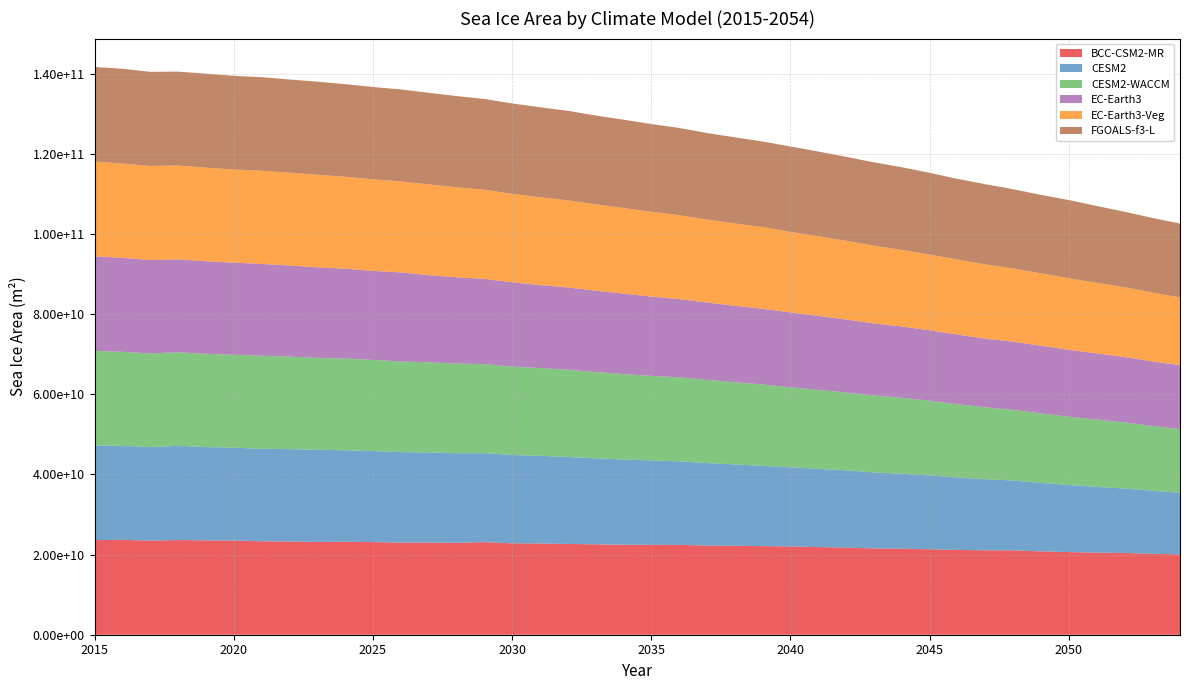

Reading left to right, transcribe all the data shown in this chart.

BCC-CSM2-MR: 2015=23612149760	2016=23680360448	2017=23472871424	2018=23625566208	2019=23534088192	2020=23508613120	2021=23308533760	2022=23245361152	2023=23155841024	2024=23199909888	2025=23113330688	2026=22983462912	2027=22976679936	2028=22943733760	2029=23101380608	2030=22804885504	2031=22748745728	2032=22660296704	2033=22546049024	2034=22446071808	2035=22434320384	2036=22418145280	2037=22251413504	2038=22196254720	2039=22110447616	2040=22020620288	2041=21877149696	2042=21726896128	2043=21535565824	2044=21462173696	2045=21327994880	2046=21167247360	2047=21052014592	2048=21055352832	2049=20799856640	2050=20624896000	2051=20470693888	2052=20402802688	2053=20195194880	2054=20043829248
CESM2: 2015=23612149760	2016=23444248576	2017=23345788928	2018=23509366784	2019=23296172032	2020=23175153664	2021=23067916288	2022=23082299392	2023=22971041792	2024=22832218112	2025=22731087872	2026=22592421888	2027=22496129024	2028=22351626240	2029=22193977344	2030=22037049344	2031=21893943296	2032=21703004160	2033=21474824192	2034=21270140928	2035=21062959104	2036=20843780096	2037=20589649920	2038=20305936384	2039=20025802752	2040=19754315776	2041=19520040960	2042=19273854976	2043=18982100992	2044=18697443328	2045=18426208256	2046=18072647680	2047=17752866816	2048=17440268288	2049=17083478016	2050=16754626560	2051=16431080448	2052=16091484160	2053=15730601984	2054=15398598656
CESM2-WACCM: 2015=23612149760	2016=23459919872	2017=23379404800	2018=23341101056	2019=23274926080	2020=23172782080	2021=23240919040	2022=23059095552	2023=22951993344	2024=22880935936	2025=22734448640	2026=22606671872	2027=22505992192	2028=22375366656	2029=22225182720	2030=22067105792	2031=21894676480	2032=21771759616	2033=21519249408	2034=21321838592	2035=21094127616	2036=20977229824	2037=20746467328	2038=20497874944	2039=20306354176	2040=19979438080	2041=19691411456	2042=19446341632	2043=19173562368	2044=18974666752	2045=18641864704	2046=18288640000	2047=17939343360	2048=17618599936	2049=17339289600	2050=17025980416	2051=16791943168	2052=16469640192	2053=16175821824	2054=15849525248
EC-Earth3: 2015=23612149760	2016=23444774912	2017=23313207296	2018=23205711872	2019=23093161984	2020=22988435456	2021=22912098304	2022=22747422720	2023=22605780992	2024=22423785472	2025=22201819136	2026=22224543744	2027=21738780672	2028=21534093312	2029=21280176128	2030=21029756928	2031=20726394880	2032=20528922624	2033=20302020608	2034=20082130944	2035=19787616256	2036=19523510272	2037=19320846336	2038=19076450304	2039=18897924096	2040=18672674816	2041=18462720000	2042=18218153984	2043=17990023168	2044=17778434048	2045=17569226752	2046=17371981824	2047=17139490816	2048=17019352064	2049=16898904064	2050=16700297216	2051=16507645952	2052=16348102656	2053=16113698816	2054=15970808832
EC-Earth3-Veg: 2015=23612149760	2016=23544864768	2017=23459796992	2018=23411642368	2019=23338360832	2020=23249133568	2021=23241613312	2022=23147526144	2023=23103336448	2024=22947958784	2025=22867871744	2026=22712606720	2027=22652266496	2028=22452758528	2029=22246766592	2030=22062524416	2031=21904699392	2032=21743247360	2033=21566289920	2034=21365186560	2035=21143304192	2036=20920758272	2037=20674736128	2038=20547045376	2039=20373393408	2040=20103593984	2041=19871225856	2042=19649392640	2043=19385634816	2044=19115581440	2045=18907113472	2046=18708289536	2047=18524143616	2048=18275002368	2049=18045988864	2050=17834725376	2051=17618444288	2052=17396772864	2053=17195069440	2054=16905148416
FGOALS-f3-L: 2015=23612149760	2016=23659194368	2017=23480446976	2018=23420137472	2019=23462703104	2020=23360552960	2021=23361994752	2022=23268122624	2023=23215276032	2024=23105556480	2025=23028523008	2026=22949724160	2027=22864635904	2028=22756247552	2029=22652067840	2030=22568640512	2031=22460841984	2032=22331187200	2033=22157316096	2034=22040973312	2035=21908946944	2036=21776117760	2037=21613117440	2038=21501132800	2039=21360898048	2040=21297092608	2041=21153617920	2042=20941395968	2043=20813103104	2044=20627718144	2045=20396097536	2046=20140154880	2047=20016160768	2048=19768774656	2049=19589738496	2050=19539550208	2051=19168509952	2052=18856601600	2053=18592260096	2054=18446606336